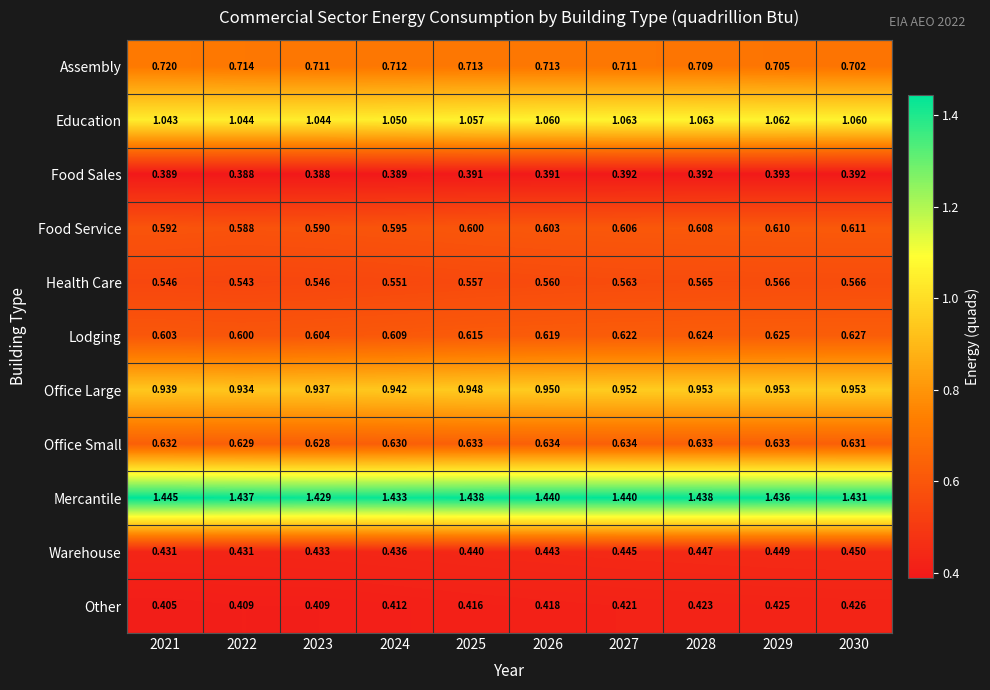

Which series has the largest range (max minus min)?

Lodging